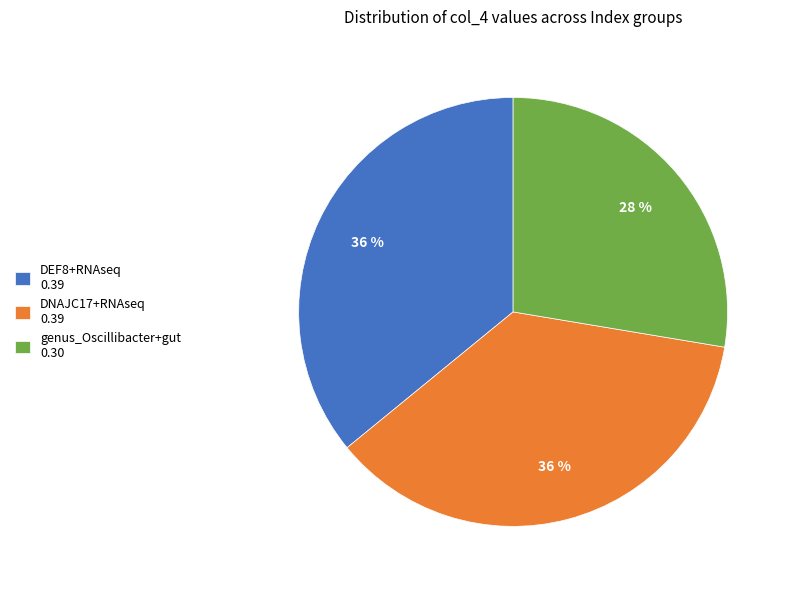

Is it true that DEF8+RNAseq is 27% of the pie?

False